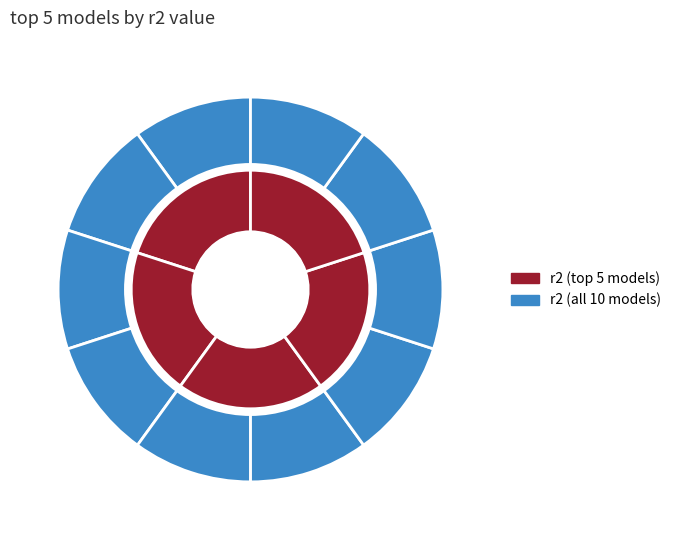

To the nearest percent, what is the combined percentage of model_2_44_3 and model_2_44_5?

20%